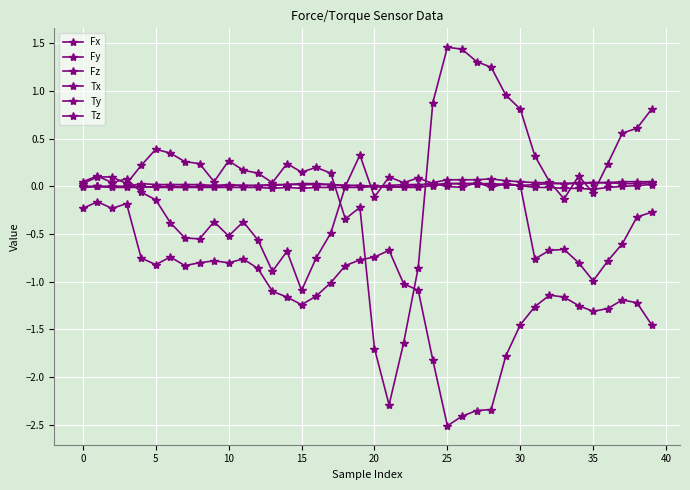

Reading left to right, what are all the values shown in this chart?

Fx: 0.0	0.1	0.1	0.0	0.2	0.4	0.3	0.3	0.2	0.1	0.3	0.2	0.1	0.0	0.2	0.1	0.2	0.1	-0.3	-0.2	-1.7	-2.3	-1.6	-0.8	0.9	1.5	1.4	1.3	1.2	1.0	0.8	0.3	0.1	-0.1	0.1	-0.1	0.2	0.6	0.6	0.8
Fy: 0.1	0.1	0.0	0.1	-0.1	-0.1	-0.4	-0.5	-0.6	-0.4	-0.5	-0.4	-0.6	-0.9	-0.7	-1.1	-0.8	-0.5	0.0	0.3	-0.1	0.1	0.0	0.1	0.0	0.0	-0.0	0.0	-0.0	0.0	0.0	-0.8	-0.7	-0.7	-0.8	-1.0	-0.8	-0.6	-0.3	-0.3
Fz: -0.2	-0.2	-0.2	-0.2	-0.8	-0.8	-0.7	-0.8	-0.8	-0.8	-0.8	-0.8	-0.9	-1.1	-1.2	-1.2	-1.1	-1.0	-0.8	-0.8	-0.7	-0.7	-1.0	-1.1	-1.8	-2.5	-2.4	-2.4	-2.3	-1.8	-1.4	-1.3	-1.1	-1.2	-1.2	-1.3	-1.3	-1.2	-1.2	-1.4
Tx: -0.0	-0.0	-0.0	-0.0	-0.0	-0.0	0.0	0.0	0.0	0.0	0.0	0.0	0.0	0.0	0.0	0.0	0.0	0.0	0.0	0.0	0.0	0.0	0.0	0.0	0.0	0.0	0.0	0.0	0.0	0.0	0.0	0.0	0.0	0.0	0.0	0.0	0.0	0.0	0.0	0.0
Ty: 0.0	-0.0	-0.0	0.0	0.0	0.0	0.0	0.0	0.0	0.0	0.0	0.0	0.0	0.0	0.0	0.0	0.0	0.0	0.0	0.0	-0.0	-0.0	0.0	0.0	0.0	0.1	0.1	0.1	0.1	0.1	0.1	0.0	0.0	0.0	0.0	0.0	0.0	0.1	0.1	0.1
Tz: -0.0	-0.0	-0.0	-0.0	0.0	-0.0	-0.0	-0.0	-0.0	-0.0	-0.0	-0.0	-0.0	-0.0	-0.0	-0.0	-0.0	-0.0	-0.0	-0.0	-0.0	0.0	-0.0	-0.0	0.0	0.0	0.0	0.0	0.0	0.0	0.0	-0.0	-0.0	-0.0	-0.0	-0.0	-0.0	0.0	0.0	0.0